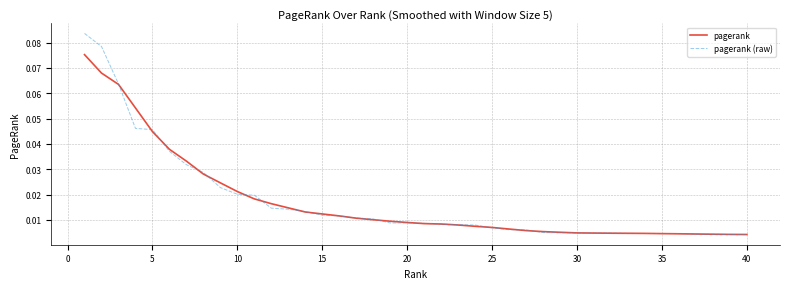

List the series in order of their peak value, lowest first.

pagerank, pagerank (raw)